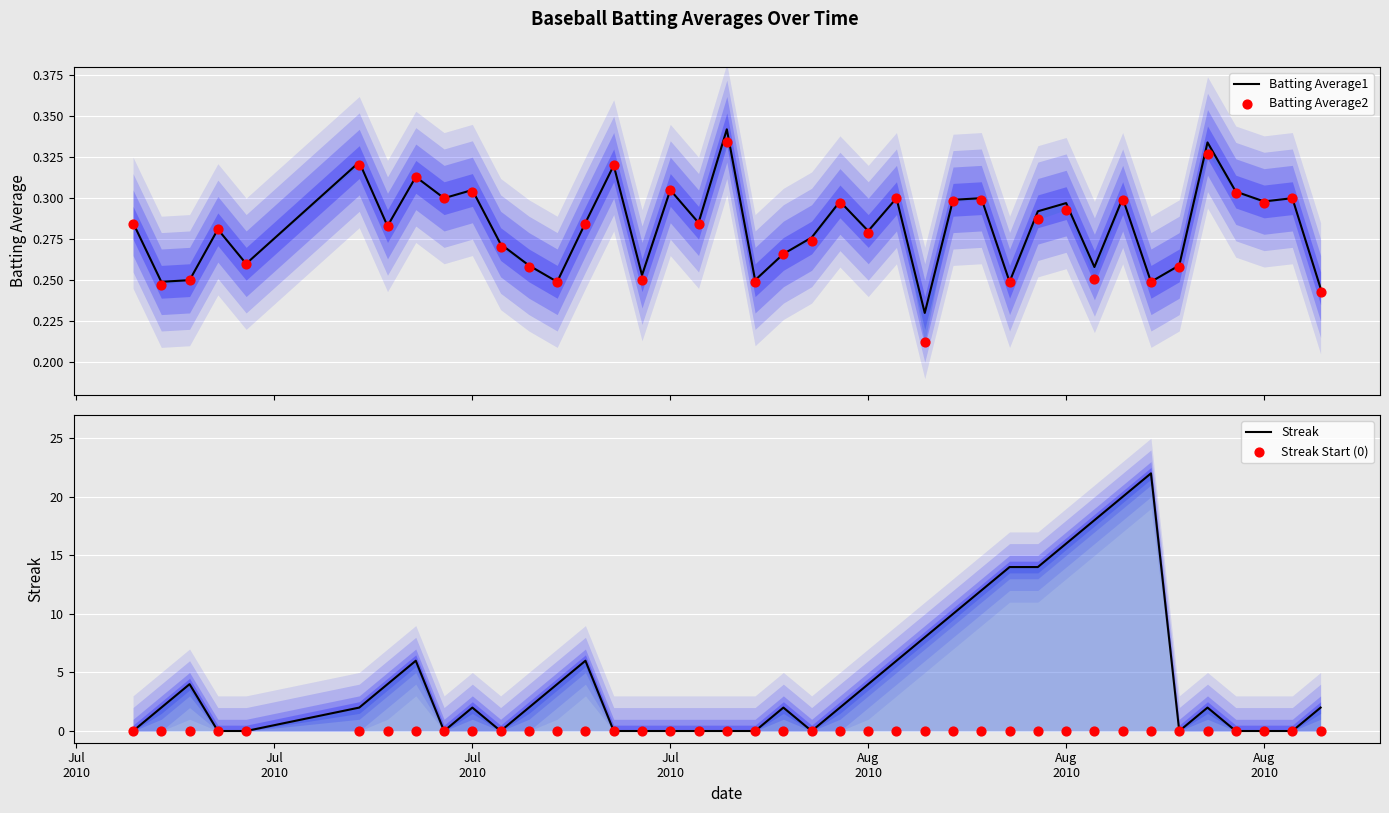

At how many categories does at least one series exceed 20?

1